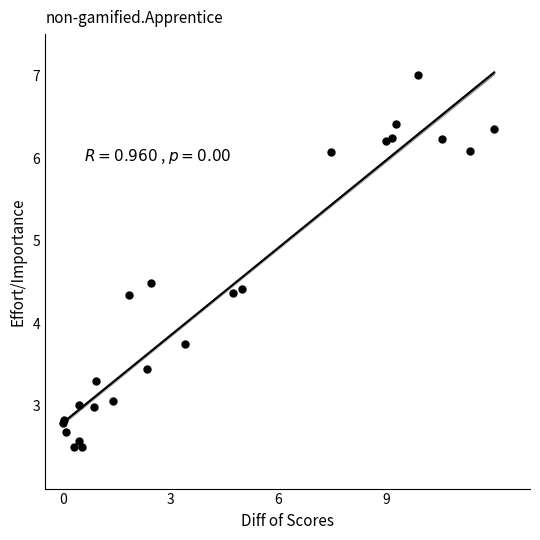

What Y value in the scatter plot is closest to 4?

3.7